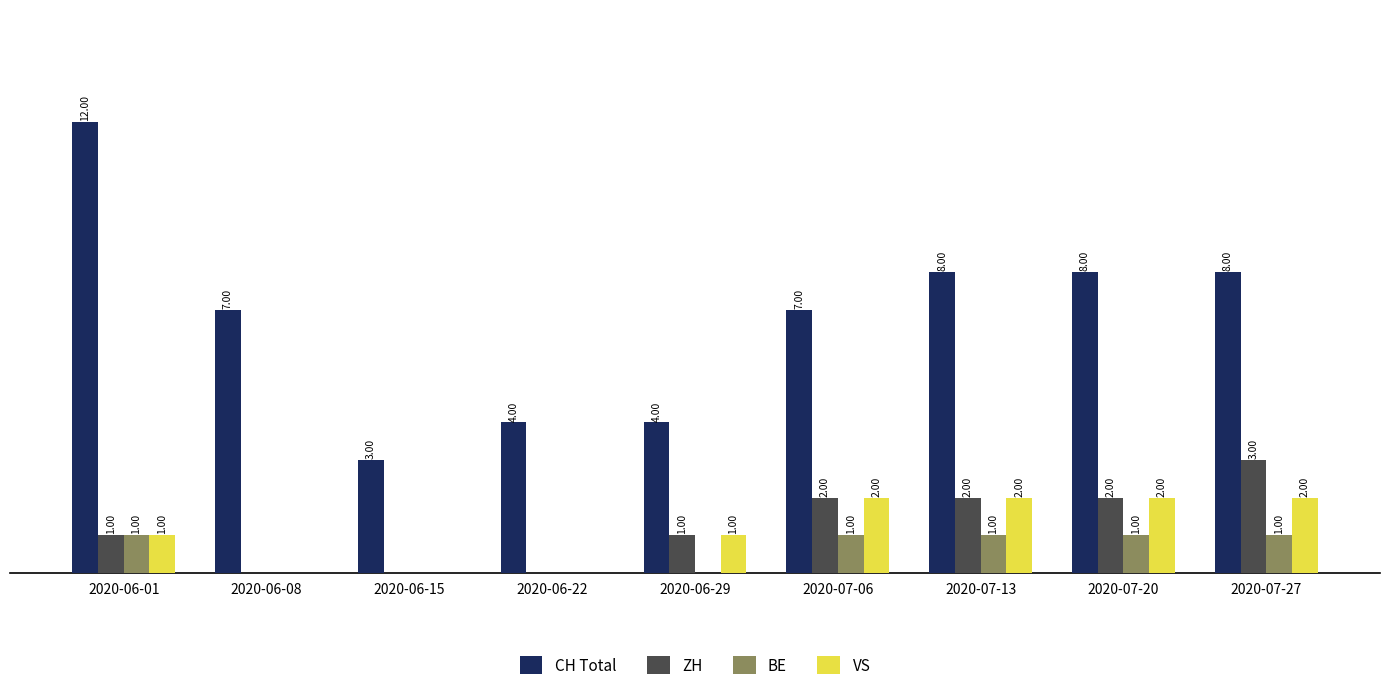

Are the bars horizontal?

No